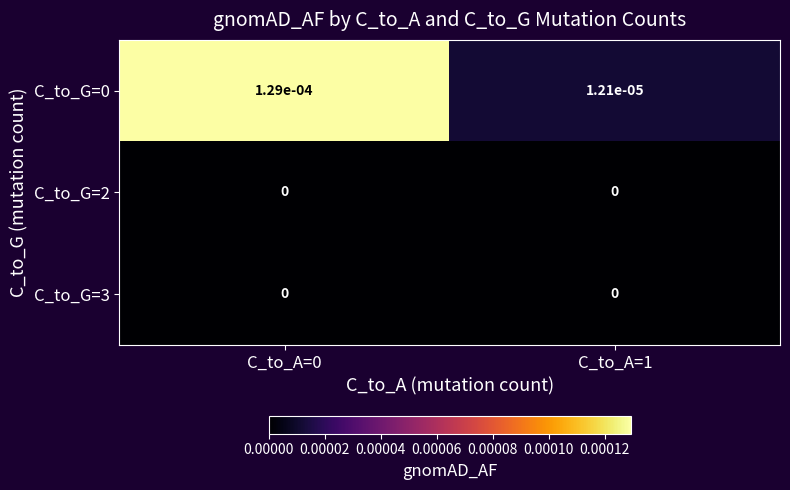

At how many categories does at least one series exceed 0?

2